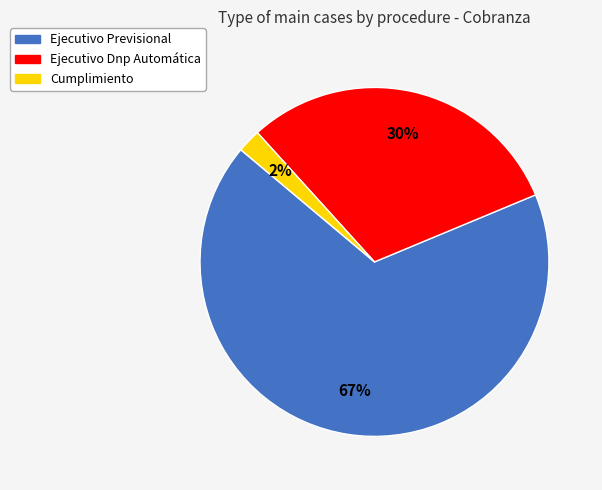

Between Cumplimiento and Ejecutivo Dnp Automática, which is larger?

Ejecutivo Dnp Automática